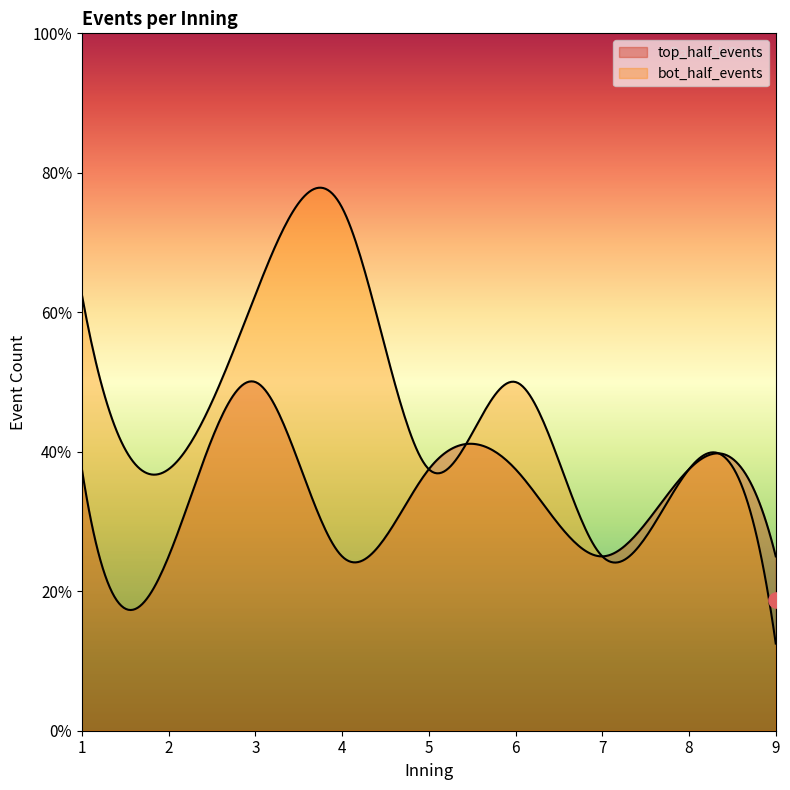

Which series reaches the maximum Y coordinate?

bot_half_events